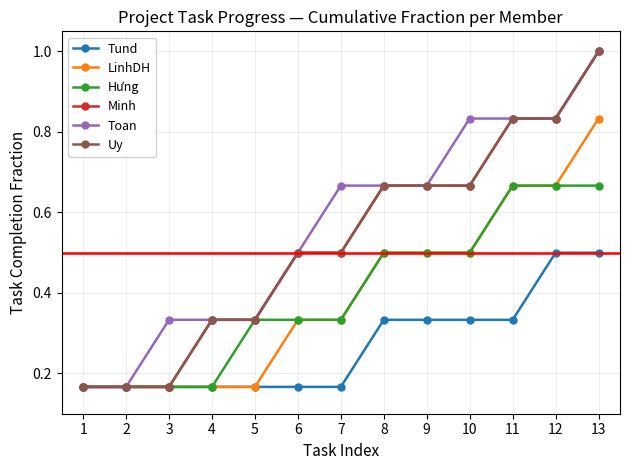

Is it true that Uy equals 0.5 at 7?

True